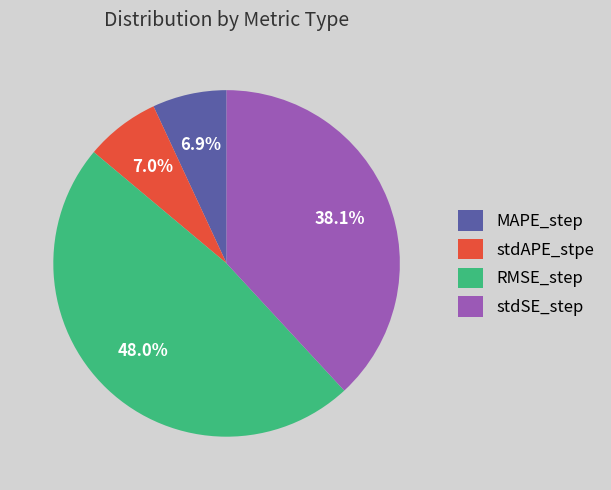

The stdAPE_stpe slice represents 13% of the pie. True or false?

False